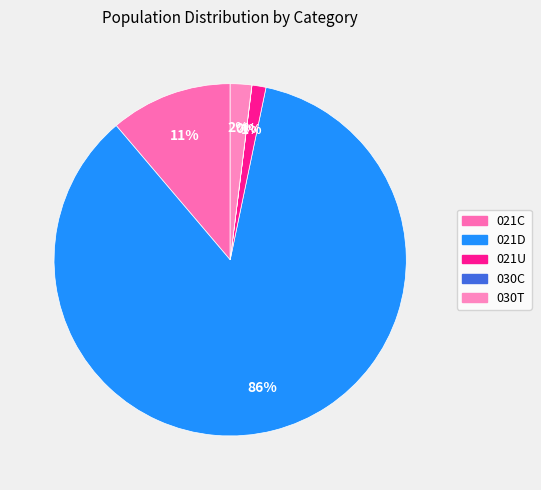

Is there any slice that represents more than half of the pie?

Yes